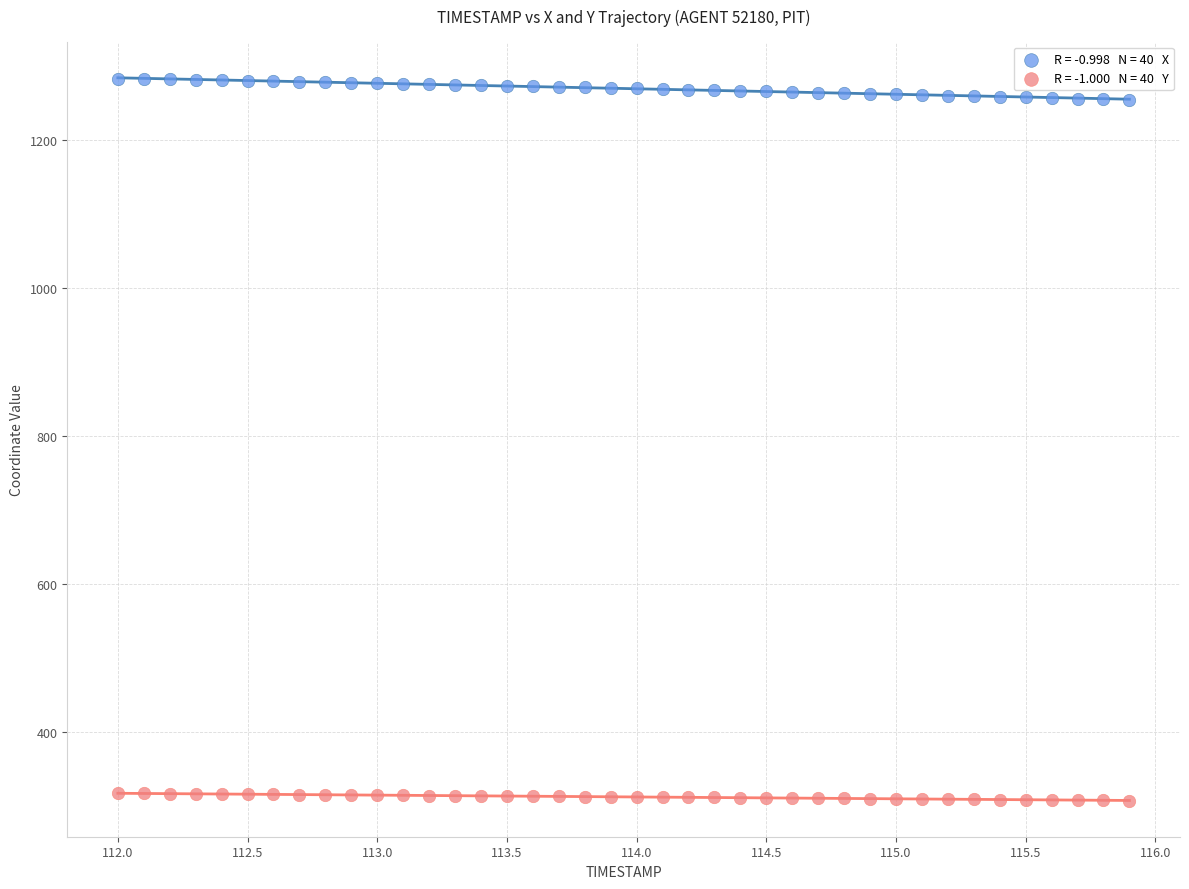

Across all data points, what is the range of Y values (max minus min)?

976.6